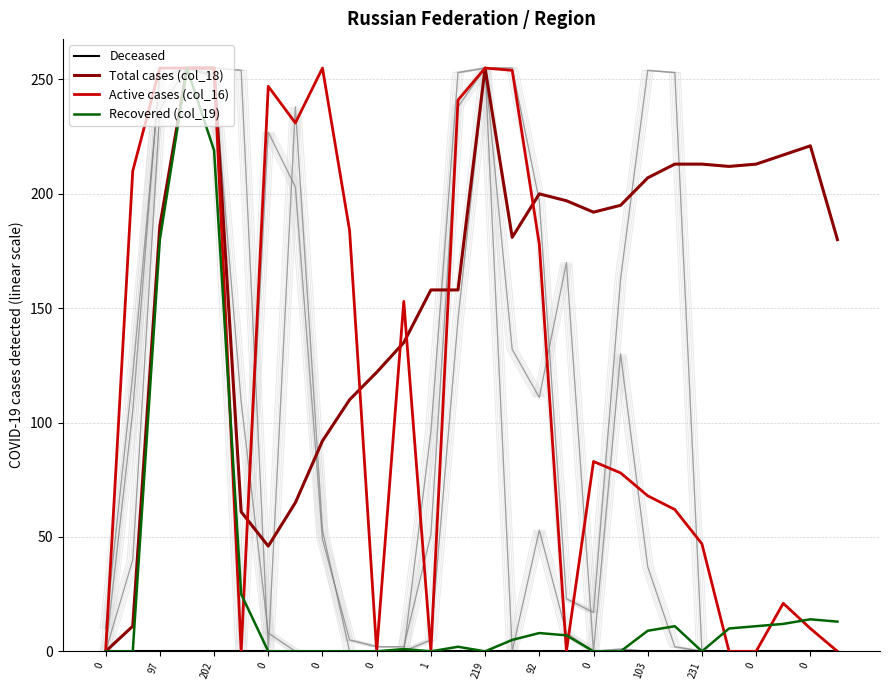

How many lines are shown in the chart?

4